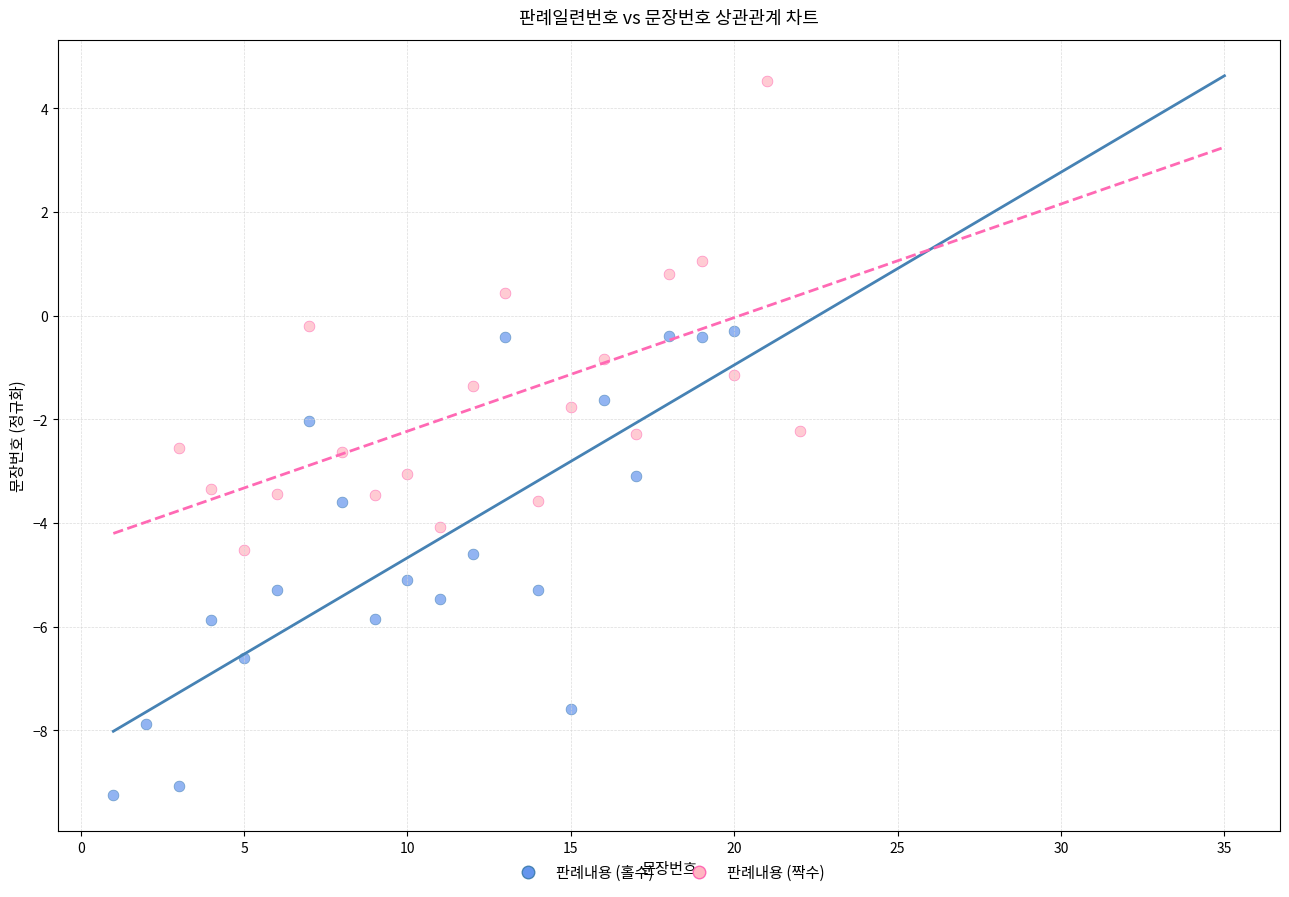

What are all the series names shown in the legend?

판례내용 (홀수), 판례내용 (짝수)